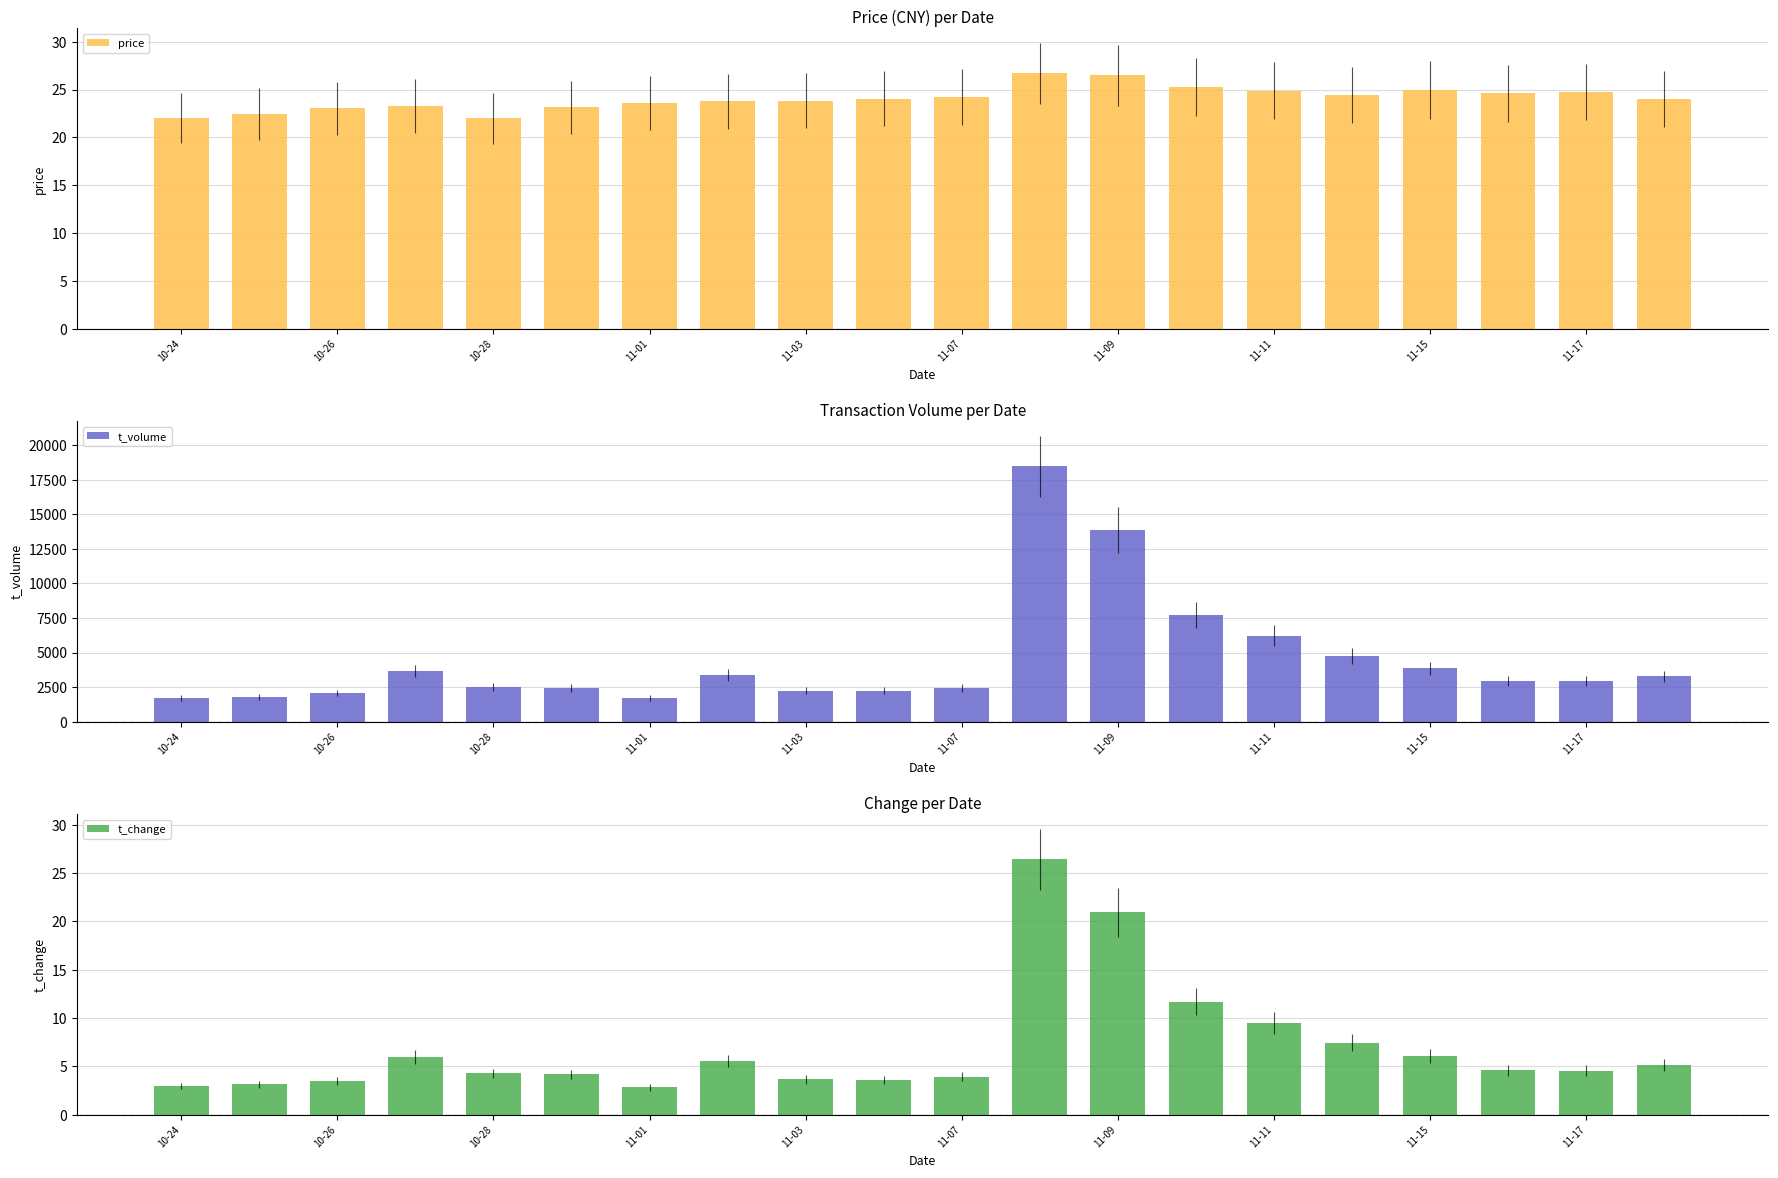

What is the approximate value of t_change at 10-26?

3.5